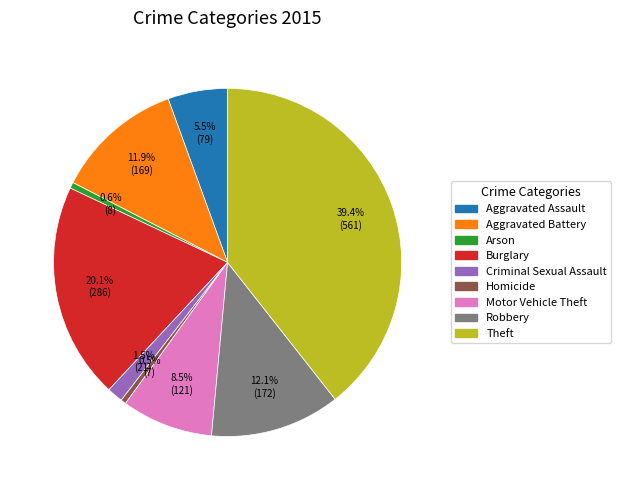

What is the largest slice in the pie chart?

Theft